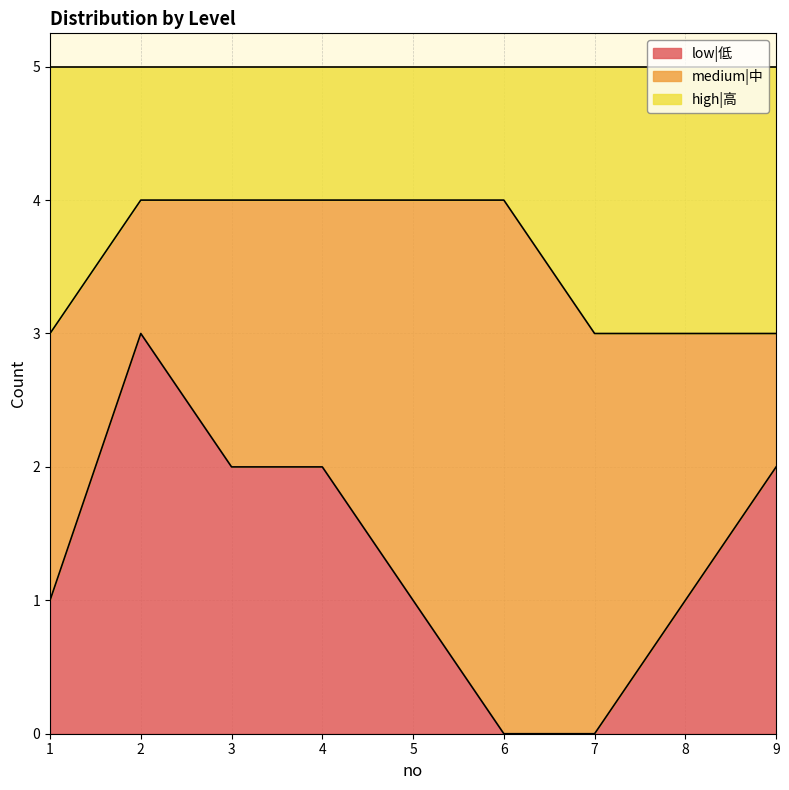

True or false: high|高 has more than 2 interior local peaks.

False